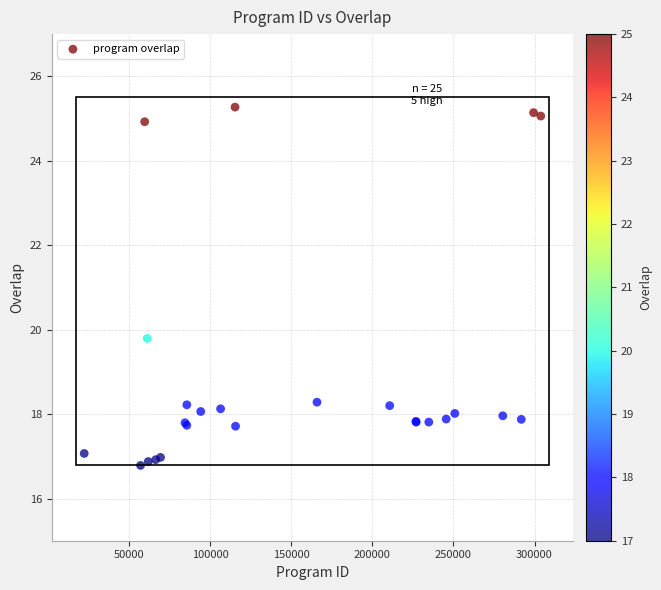

What Y value in the scatter plot is closest to 21?

19.8